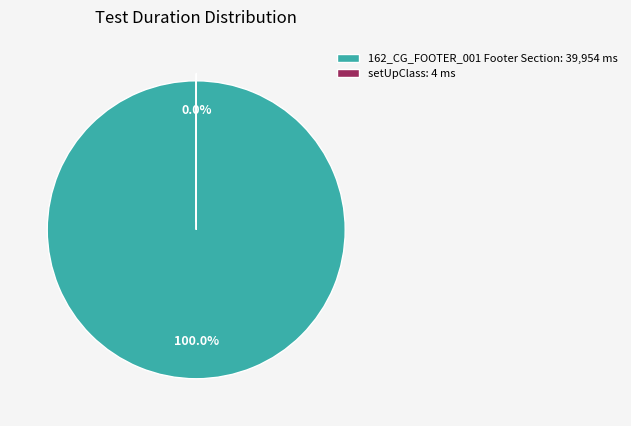

Does any single category account for the majority?

Yes